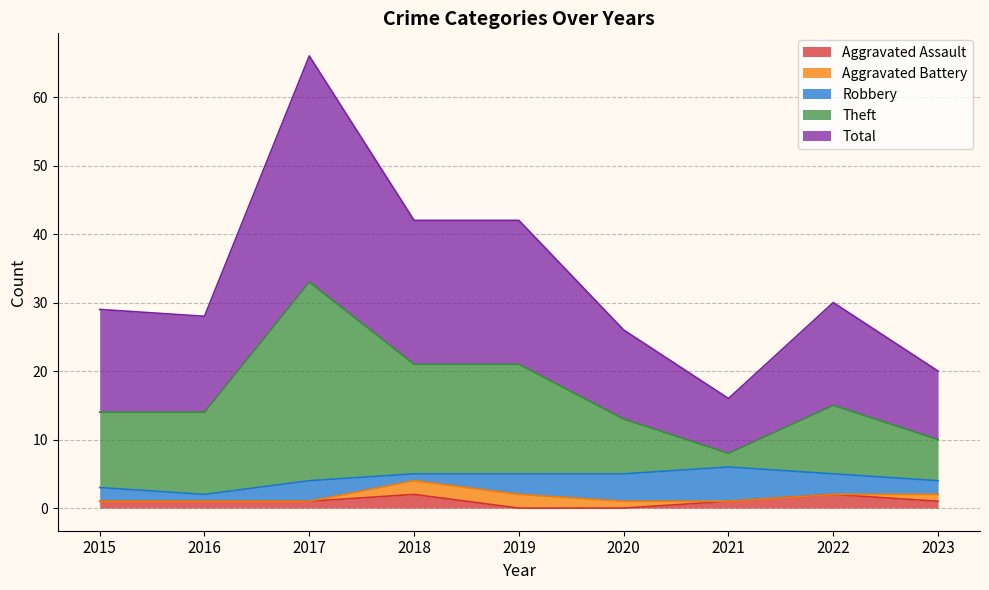

What is the sum of the Total values at 2021 and 2016?

22